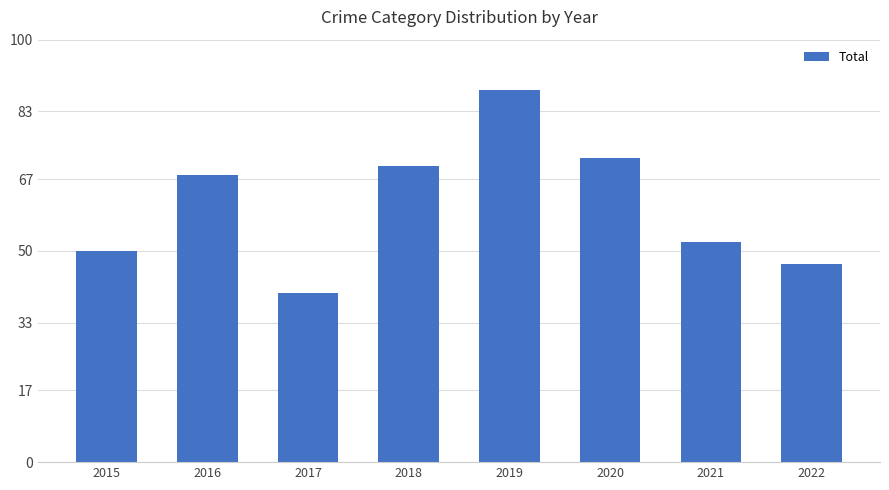

Reading right to left, list all the values displayed in this chart.

47	52	72	88	70	40	68	50